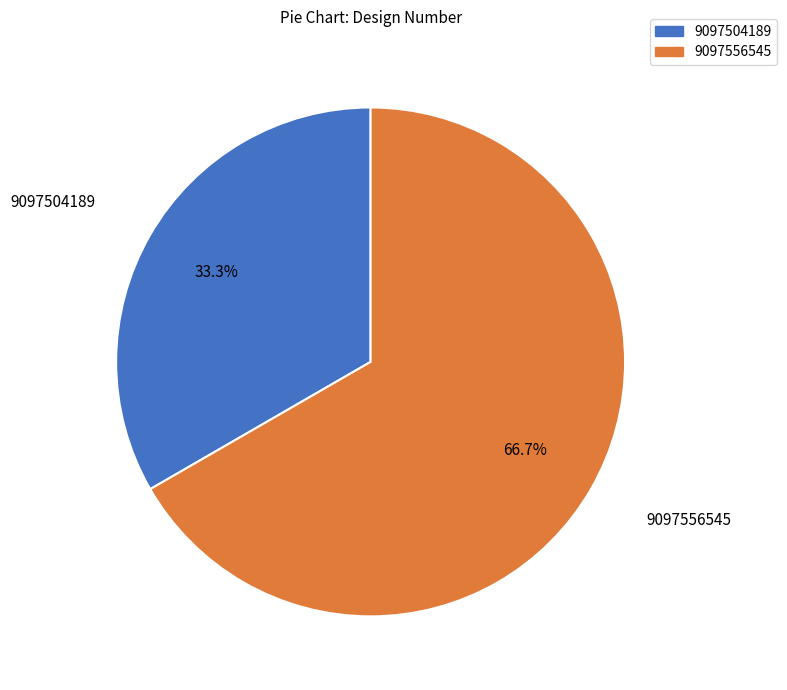

Between 9097504189 and 9097556545, which is larger?

9097556545